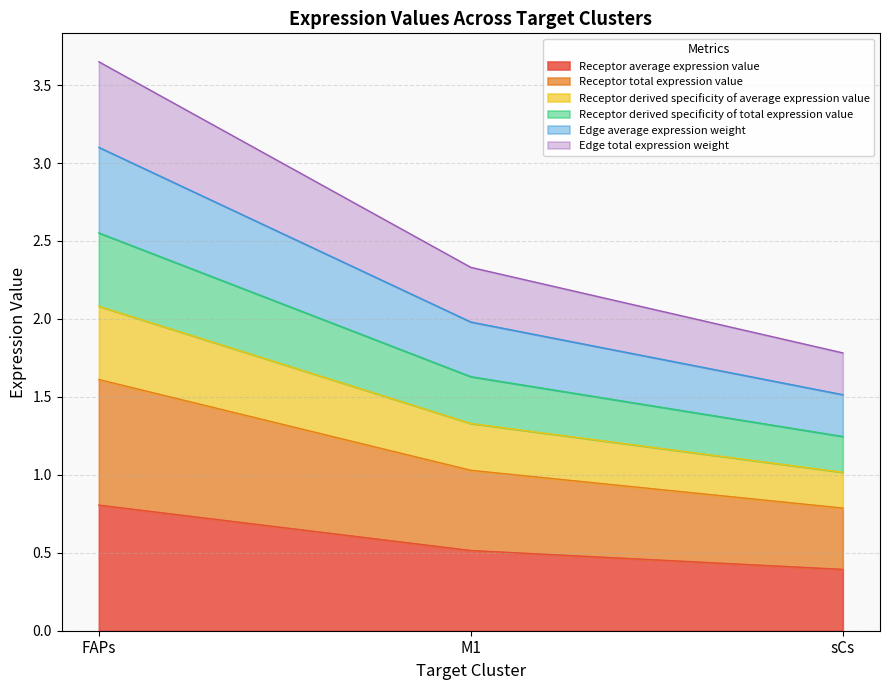

Does the chart have visible grid lines?

Yes